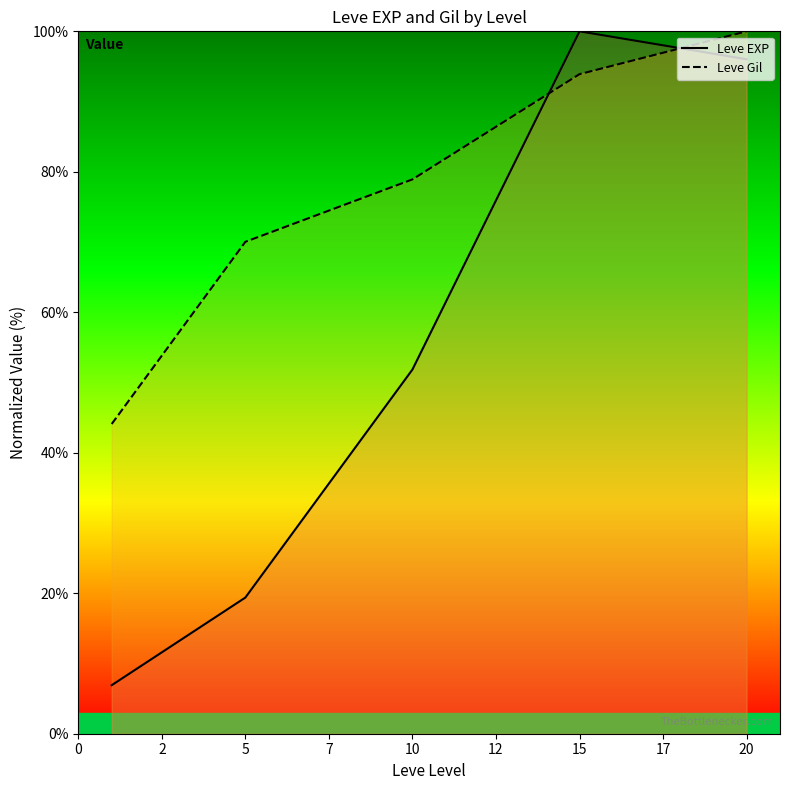

List the series in order of their peak value, lowest first.

Leve EXP, Leve Gil